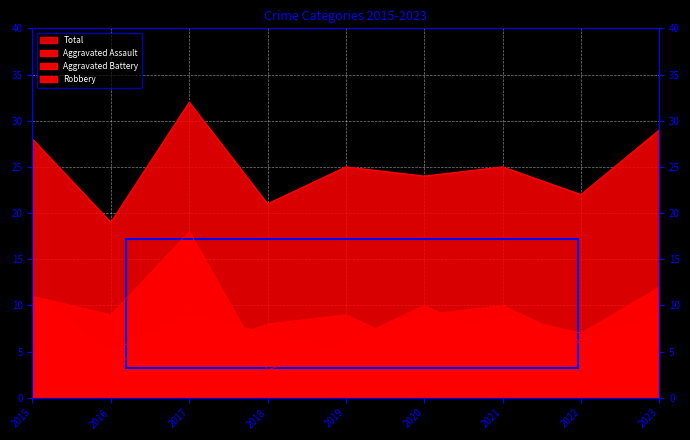

Which category has the lowest value in the Aggravated Assault series?

2015